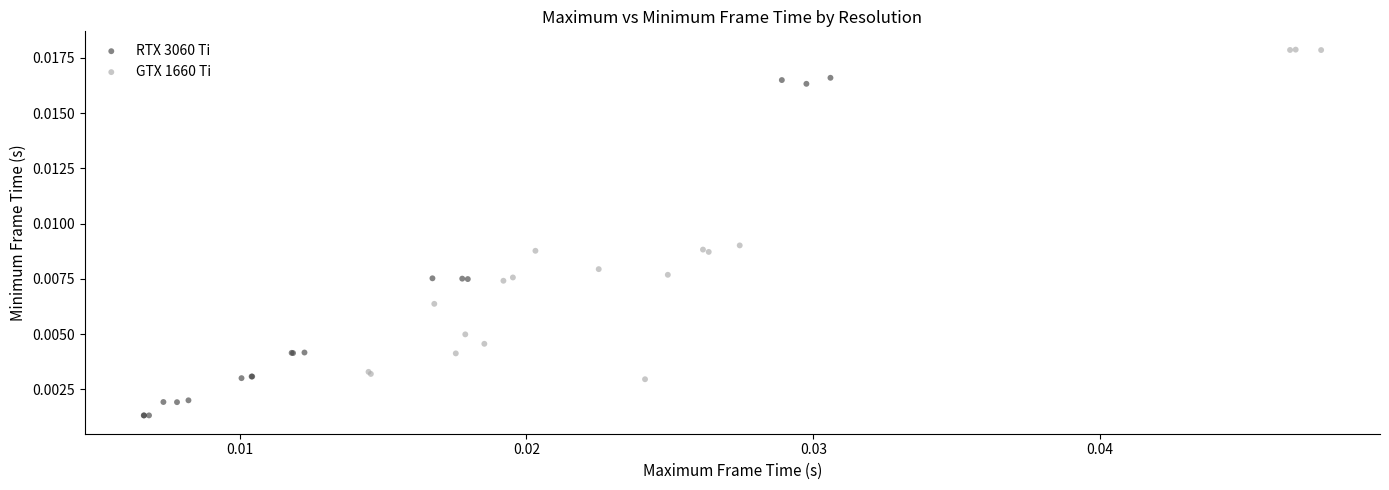

What are all the series names shown in the legend?

RTX 3060 Ti, GTX 1660 Ti